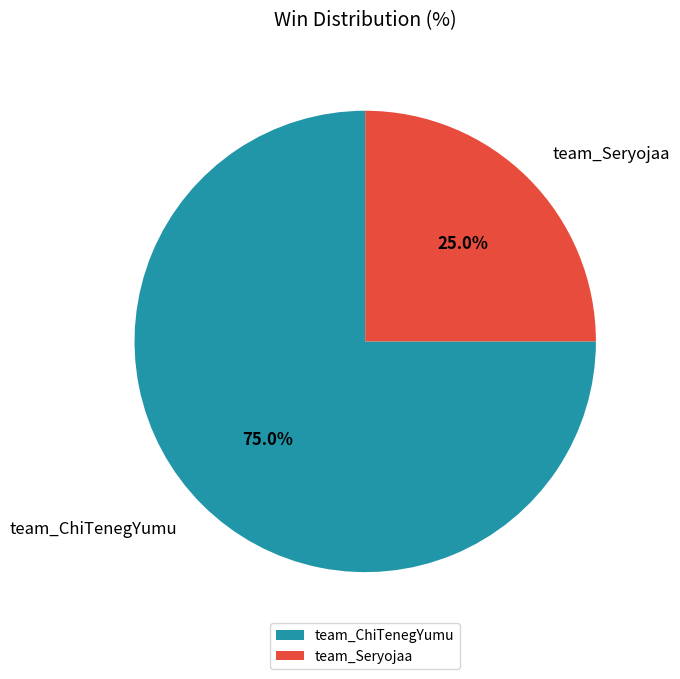

Which slice is the smallest?

team_Seryojaa